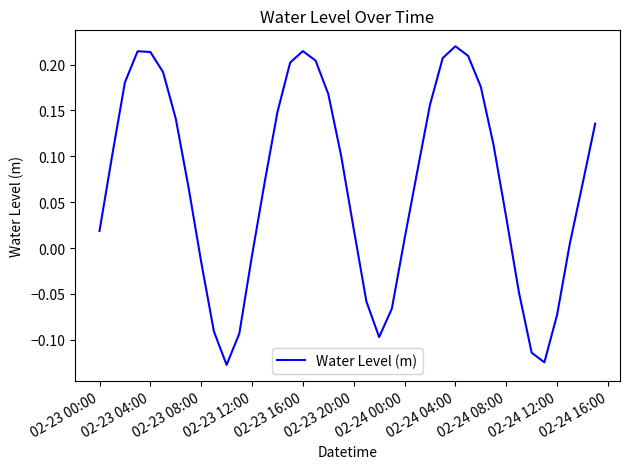

What is the difference between the maximum and minimum values?

0.3